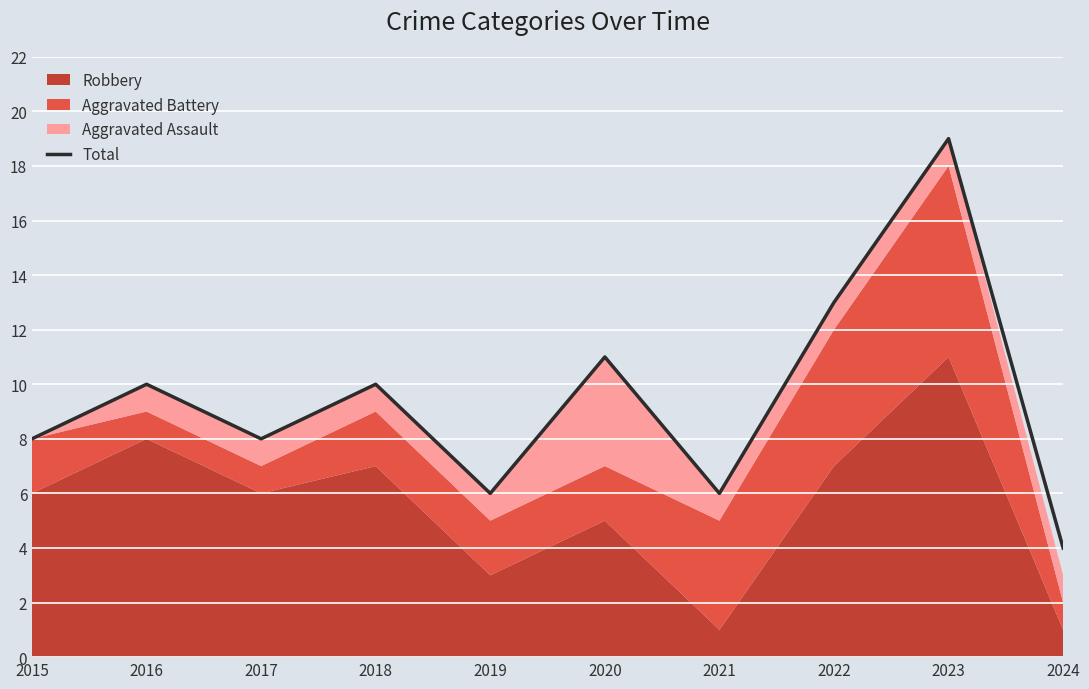

How many points are higher than both their immediate neighbors (excluding endpoints)?

4